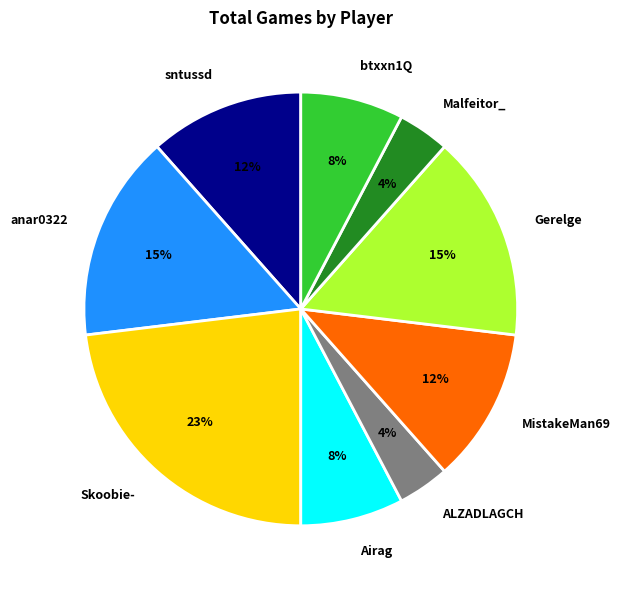

Is there a majority slice in this chart?

No